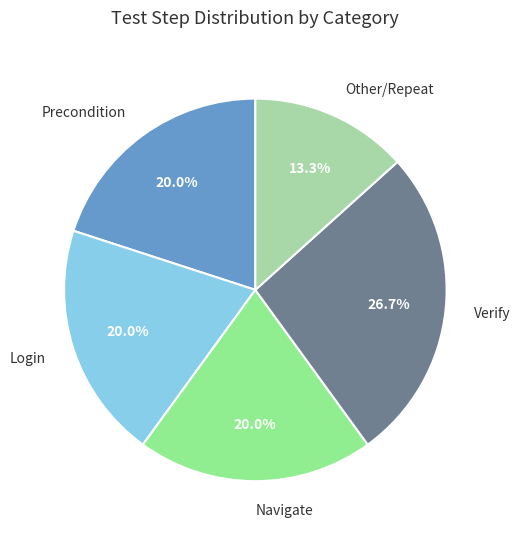

Combined, what portion of the pie is Precondition and Login?

40.0%